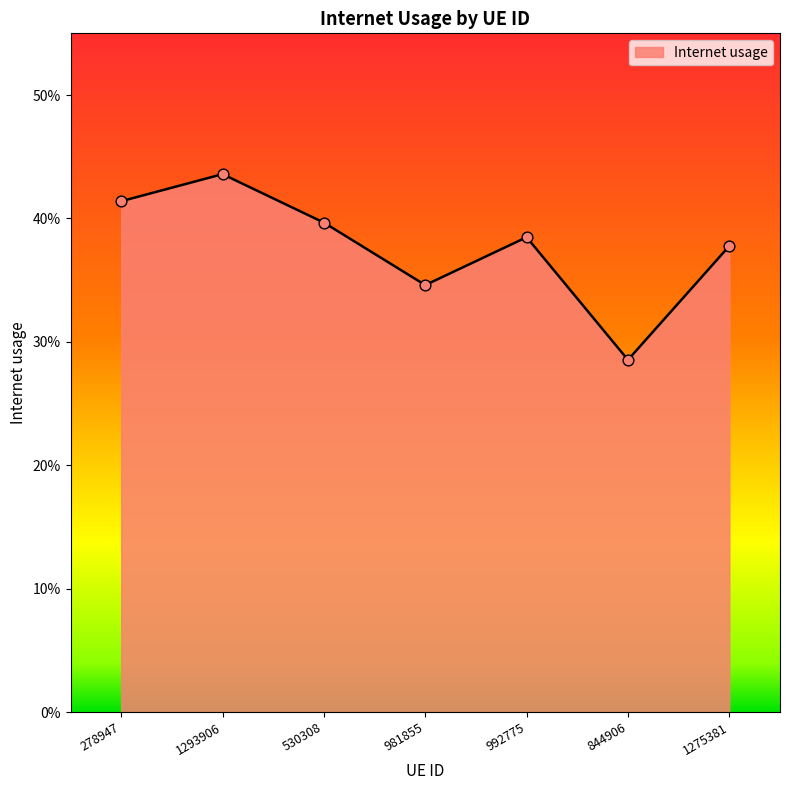

What is the change in value from 992775 to 844906?

-0.1